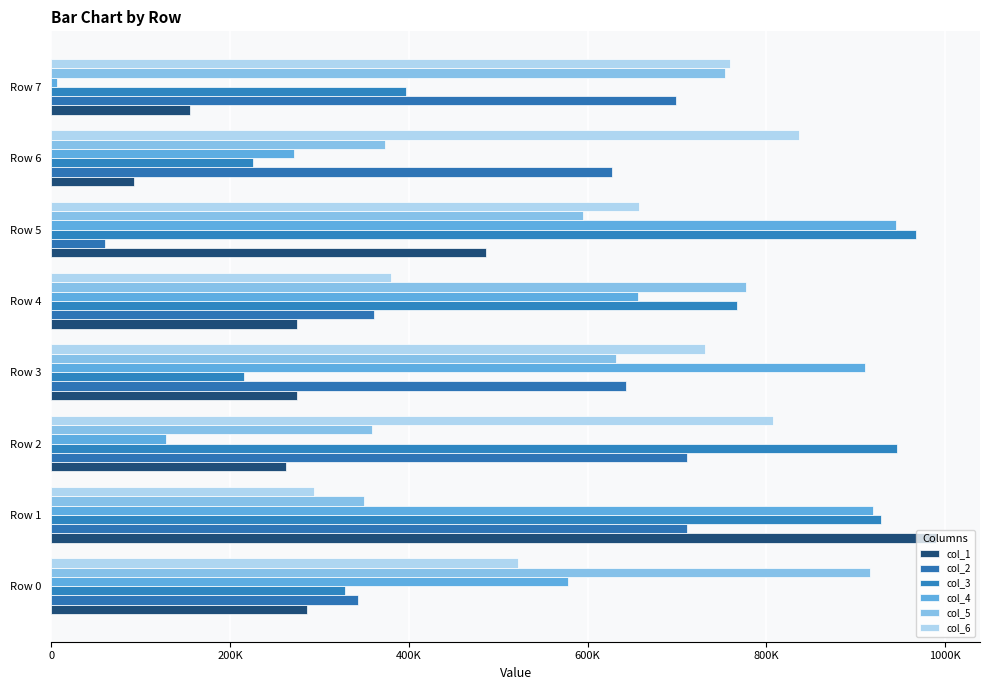

Which category has the lowest value in the col_4 series?

Row 7